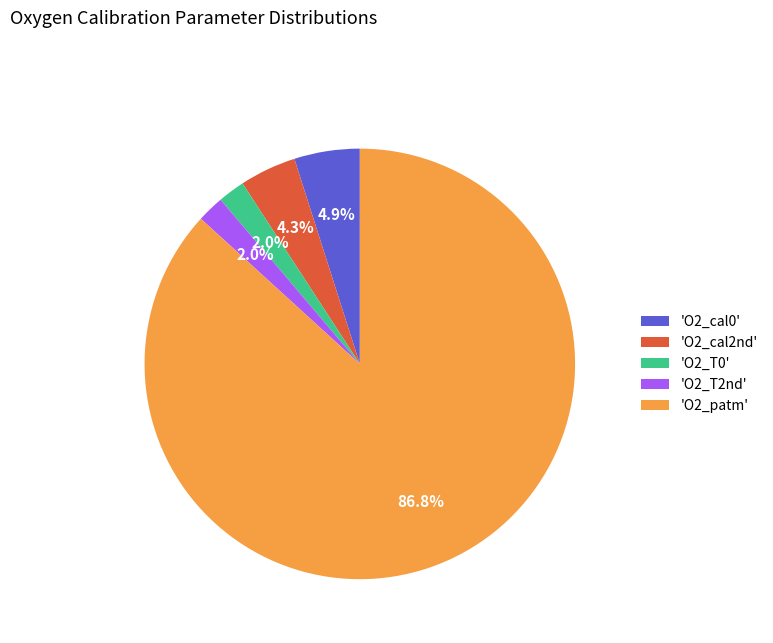

Which slice is the largest?

'O2_patm'